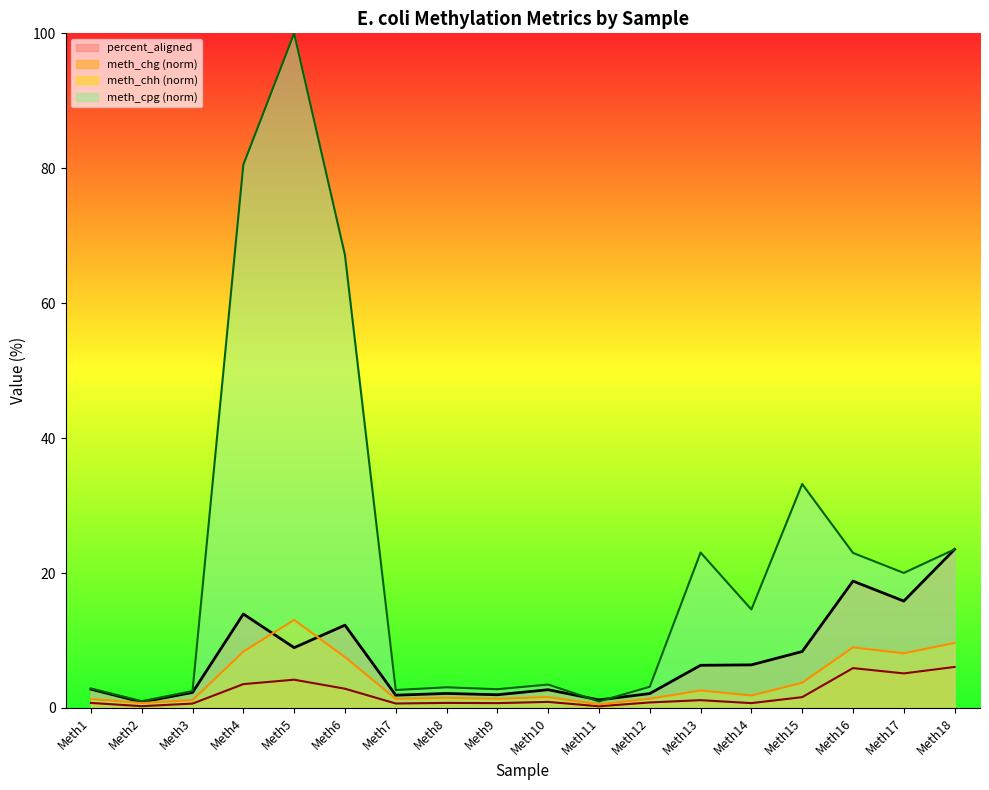

At which category is the sum across all series the highest?

Meth5